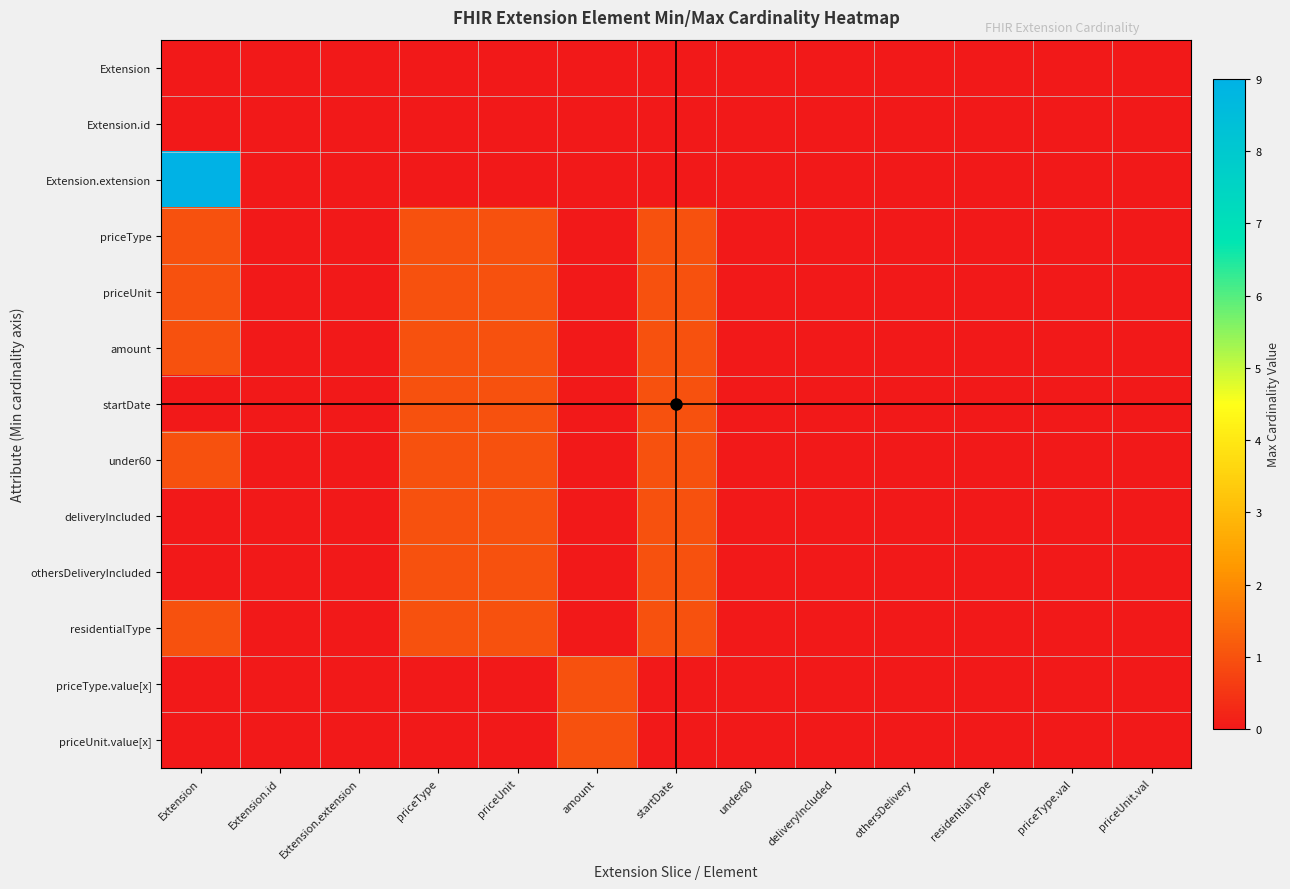

Reading right to left, list all the values displayed in this chart.

Extension: priceUnit.val=0	priceType.val=0	residentialType=0	othersDelivery=0	deliveryIncluded=0	under60=0	startDate=0	amount=0	priceUnit=0	priceType=0	Extension.extension=0	Extension.id=0	Extension=0
Extension.id: priceUnit.val=0	priceType.val=0	residentialType=0	othersDelivery=0	deliveryIncluded=0	under60=0	startDate=0	amount=0	priceUnit=0	priceType=0	Extension.extension=0	Extension.id=0	Extension=0
Extension.extension: priceUnit.val=0	priceType.val=0	residentialType=0	othersDelivery=0	deliveryIncluded=0	under60=0	startDate=0	amount=0	priceUnit=0	priceType=0	Extension.extension=0	Extension.id=0	Extension=9
priceType: priceUnit.val=0	priceType.val=0	residentialType=0	othersDelivery=0	deliveryIncluded=0	under60=0	startDate=1	amount=0	priceUnit=1	priceType=1	Extension.extension=0	Extension.id=0	Extension=1
priceUnit: priceUnit.val=0	priceType.val=0	residentialType=0	othersDelivery=0	deliveryIncluded=0	under60=0	startDate=1	amount=0	priceUnit=1	priceType=1	Extension.extension=0	Extension.id=0	Extension=1
amount: priceUnit.val=0	priceType.val=0	residentialType=0	othersDelivery=0	deliveryIncluded=0	under60=0	startDate=1	amount=0	priceUnit=1	priceType=1	Extension.extension=0	Extension.id=0	Extension=1
startDate: priceUnit.val=0	priceType.val=0	residentialType=0	othersDelivery=0	deliveryIncluded=0	under60=0	startDate=1	amount=0	priceUnit=1	priceType=1	Extension.extension=0	Extension.id=0	Extension=0
under60: priceUnit.val=0	priceType.val=0	residentialType=0	othersDelivery=0	deliveryIncluded=0	under60=0	startDate=1	amount=0	priceUnit=1	priceType=1	Extension.extension=0	Extension.id=0	Extension=1
deliveryIncluded: priceUnit.val=0	priceType.val=0	residentialType=0	othersDelivery=0	deliveryIncluded=0	under60=0	startDate=1	amount=0	priceUnit=1	priceType=1	Extension.extension=0	Extension.id=0	Extension=0
othersDeliveryIncluded: priceUnit.val=0	priceType.val=0	residentialType=0	othersDelivery=0	deliveryIncluded=0	under60=0	startDate=1	amount=0	priceUnit=1	priceType=1	Extension.extension=0	Extension.id=0	Extension=0
residentialType: priceUnit.val=0	priceType.val=0	residentialType=0	othersDelivery=0	deliveryIncluded=0	under60=0	startDate=1	amount=0	priceUnit=1	priceType=1	Extension.extension=0	Extension.id=0	Extension=1
priceType.value[x]: priceUnit.val=0	priceType.val=0	residentialType=0	othersDelivery=0	deliveryIncluded=0	under60=0	startDate=0	amount=1	priceUnit=0	priceType=0	Extension.extension=0	Extension.id=0	Extension=0
priceUnit.value[x]: priceUnit.val=0	priceType.val=0	residentialType=0	othersDelivery=0	deliveryIncluded=0	under60=0	startDate=0	amount=1	priceUnit=0	priceType=0	Extension.extension=0	Extension.id=0	Extension=0